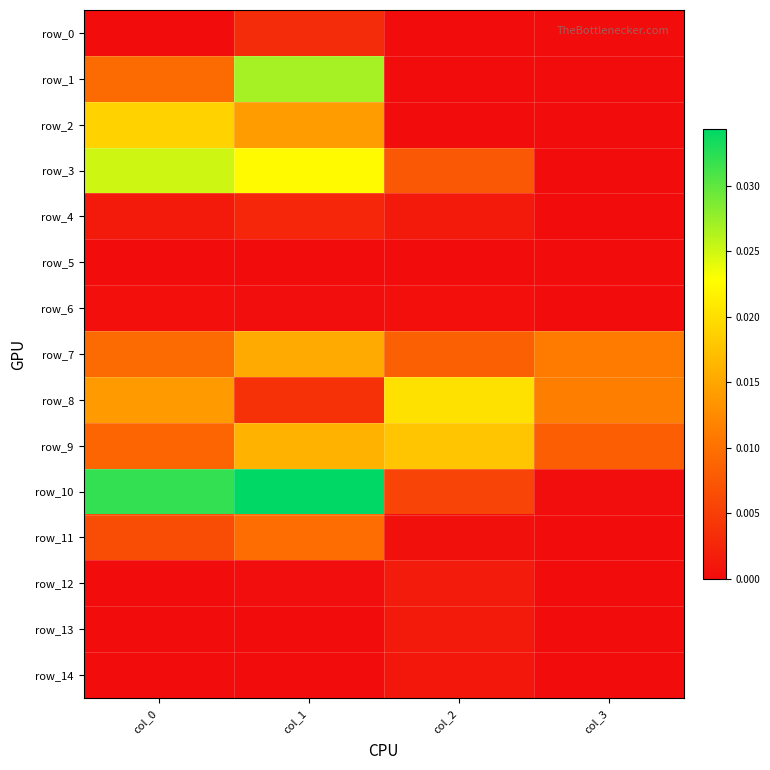

Rank the categories by row_11 value from lowest to highest.

col_3, col_2, col_0, col_1